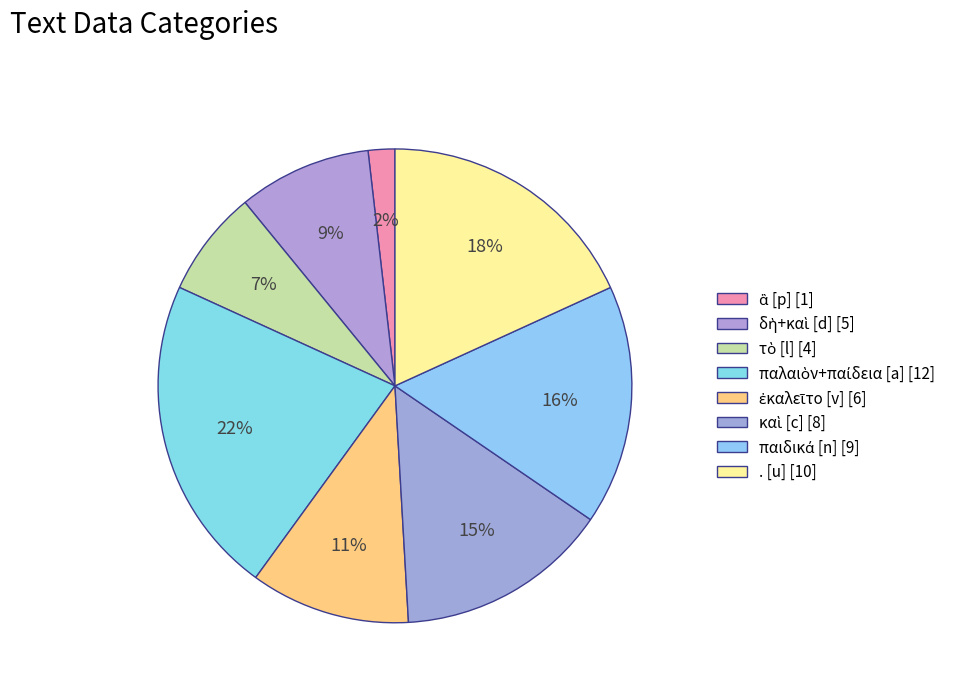

How many segments does this pie chart have?

8